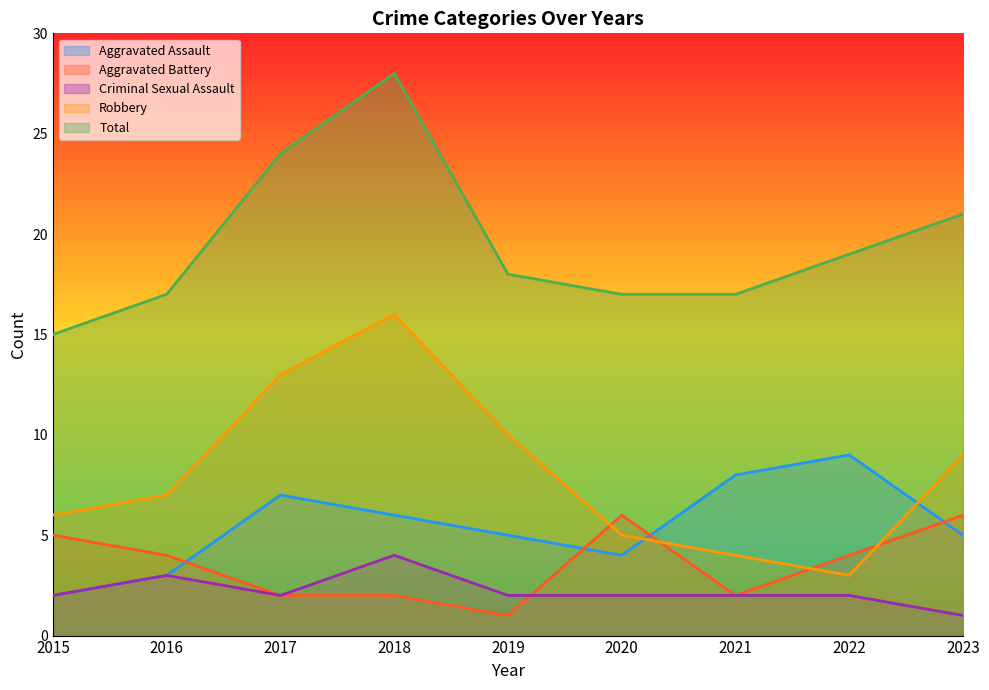

What is the spread (max minus min) of values at 2017?

22